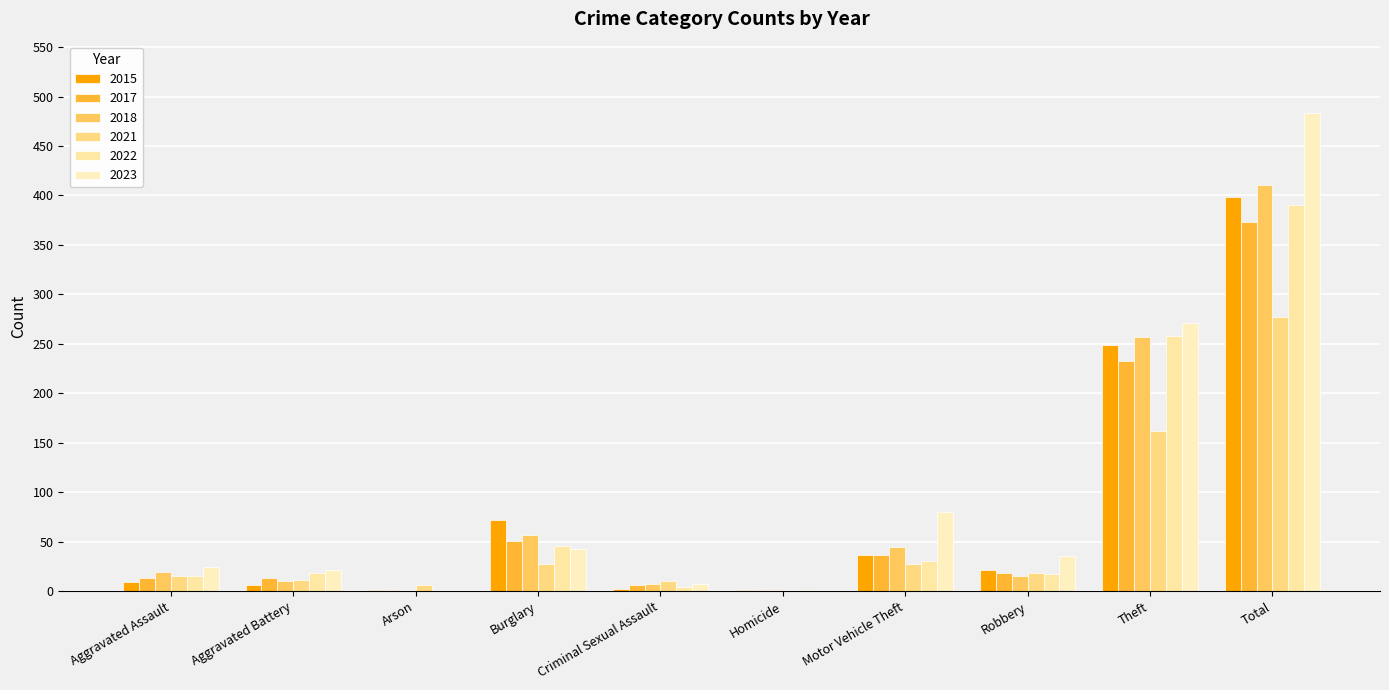

What is the approximate value of 2023 at Burglary?

43